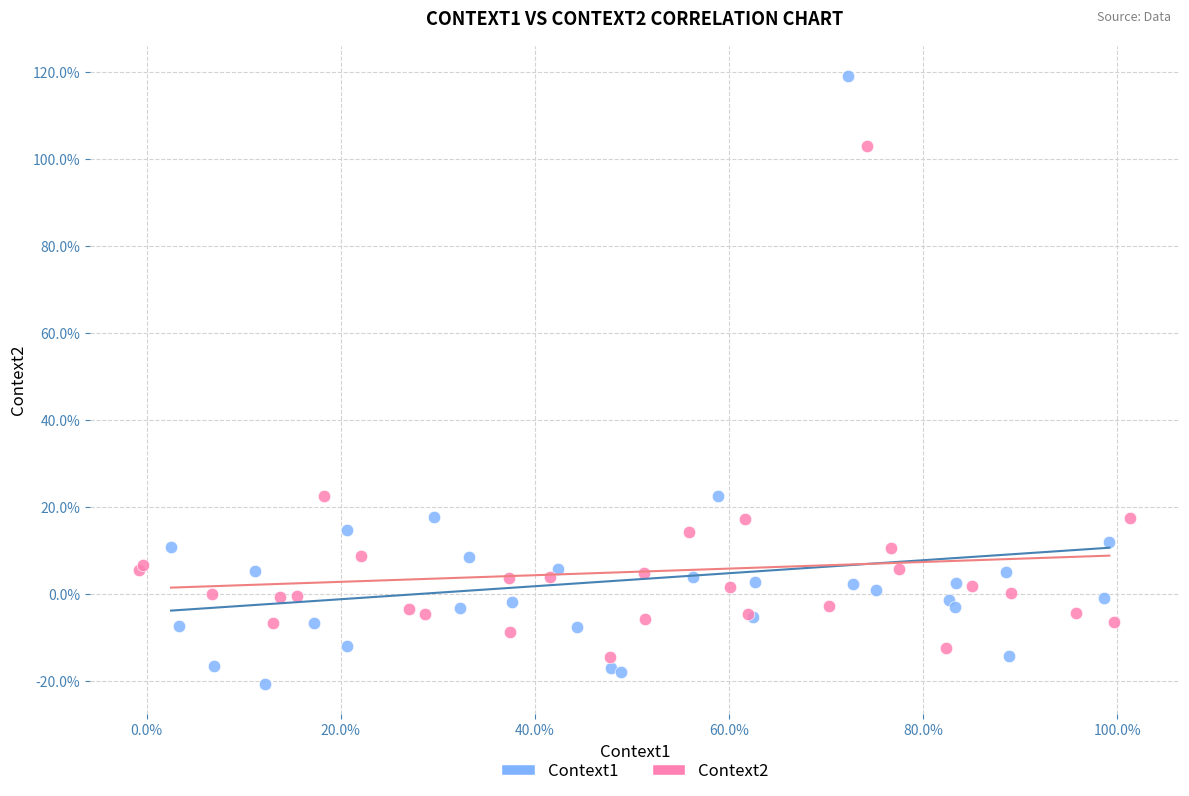

What are all the series names shown in the legend?

Context1, Context2